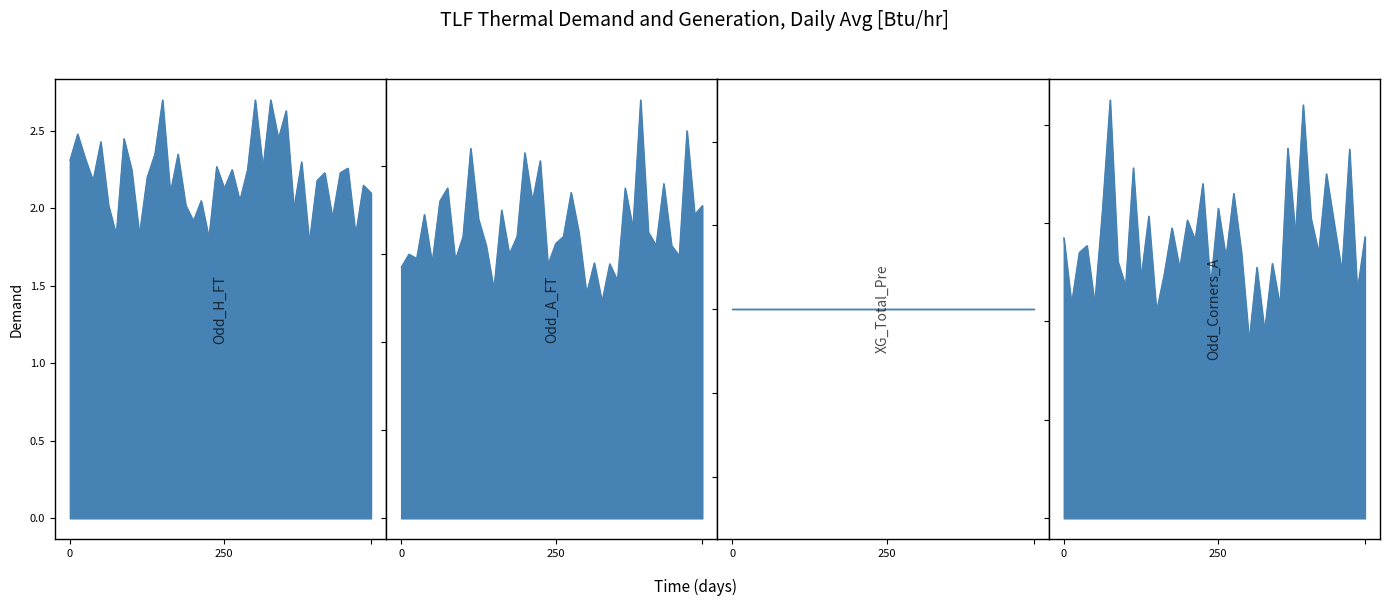

How many lines are shown in the chart?

3